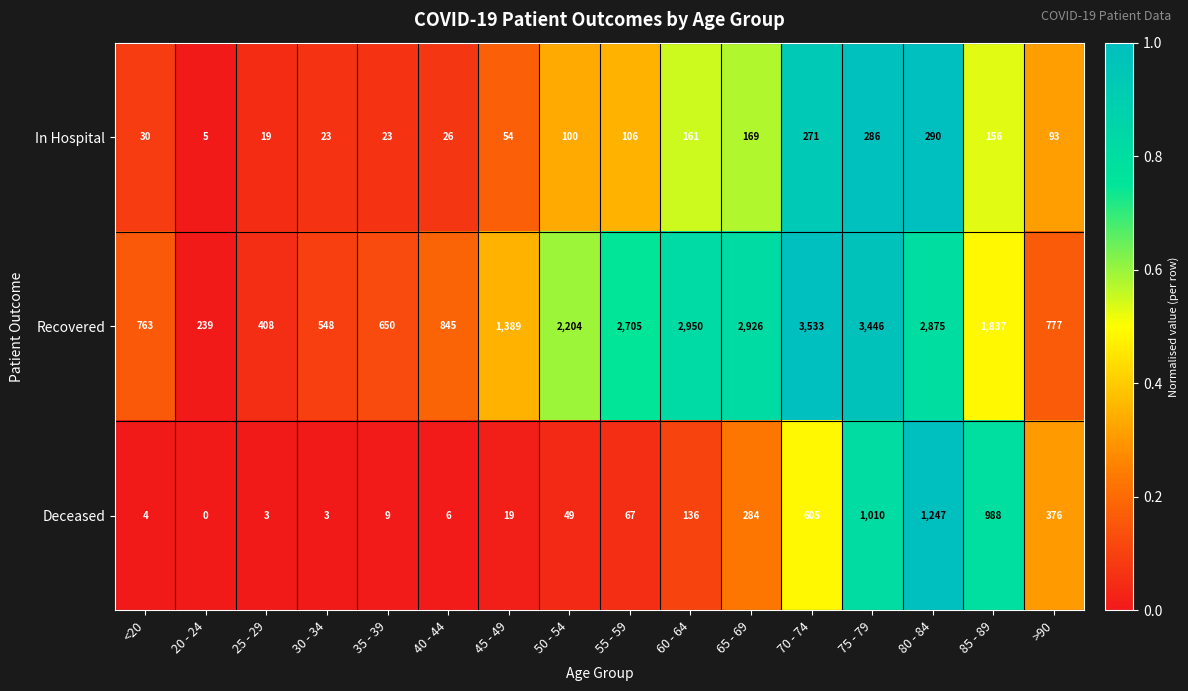

Count the number of categories in the chart.

16